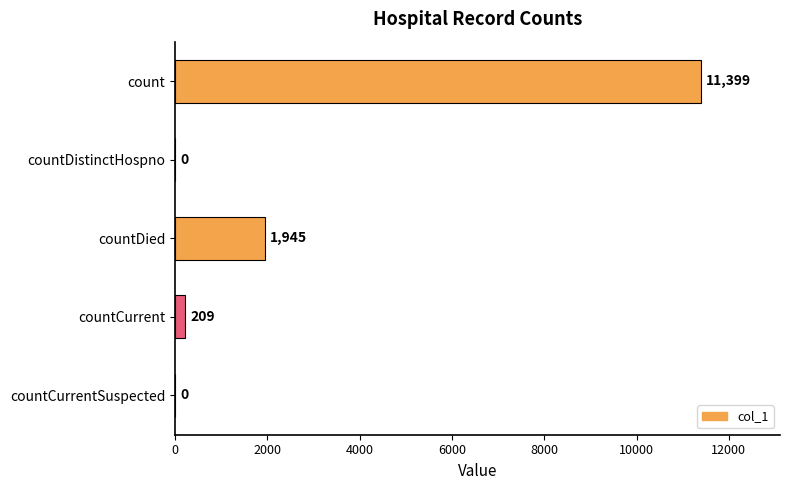

Are the bars horizontal?

Yes